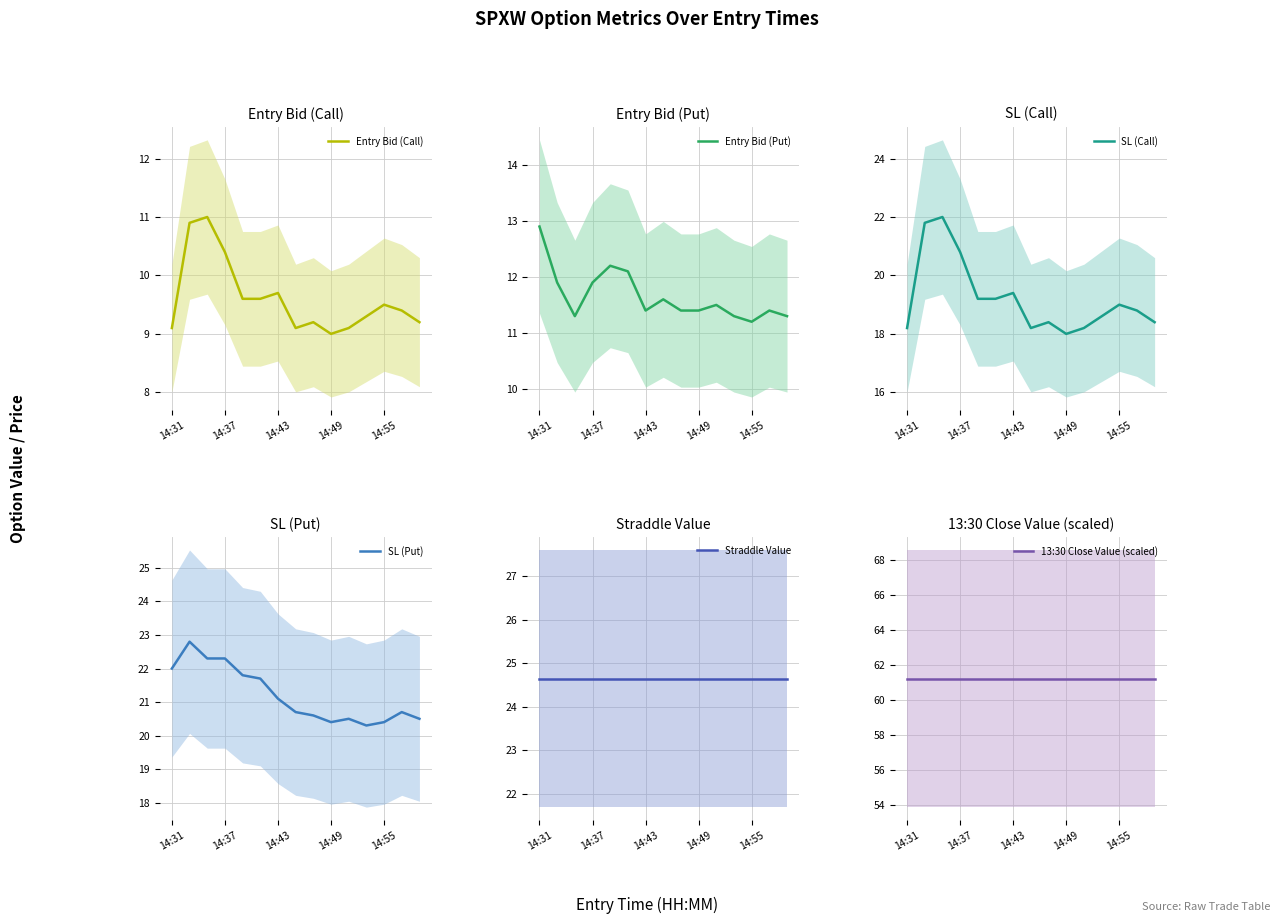

What is the maximum value for Entry Bid (Call)?

11.0